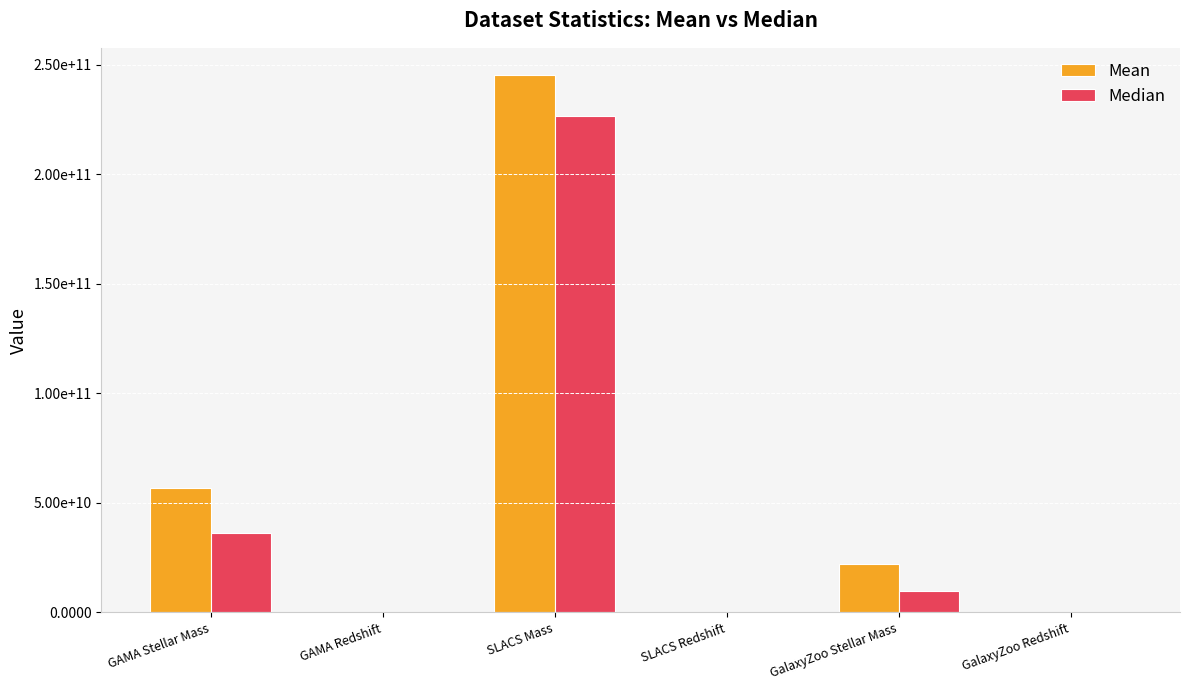

Does the chart contain any negative values?

No